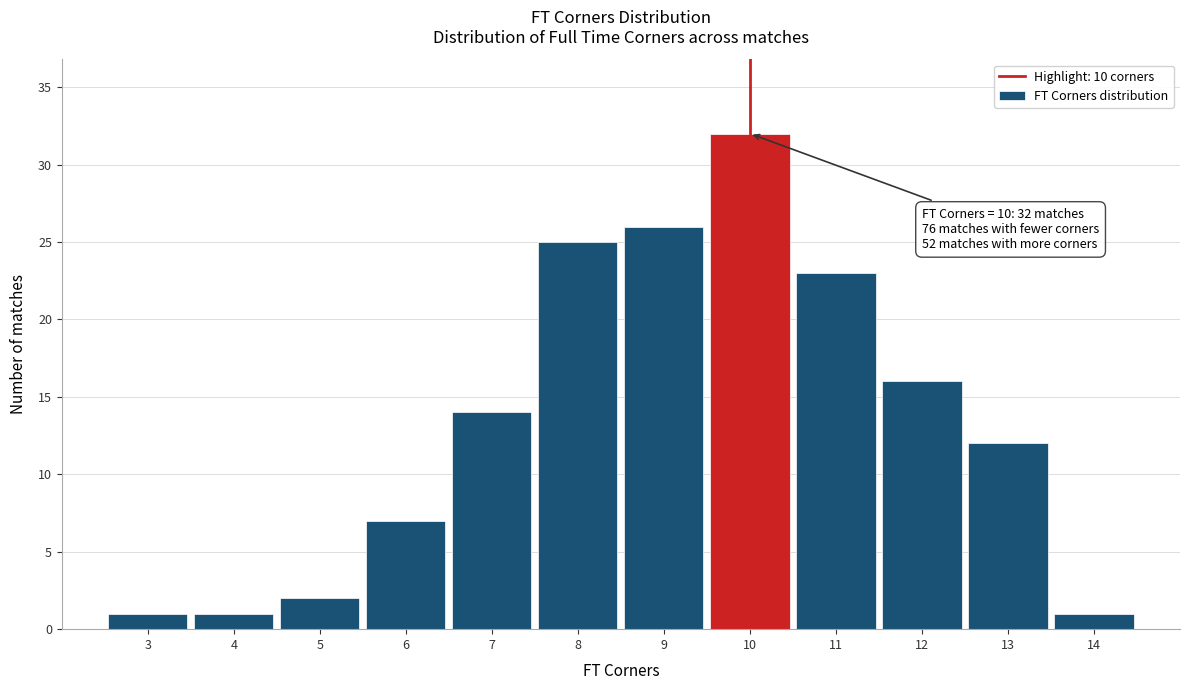

Which range on the x-axis has the tallest bar?

9.5 to 10.5